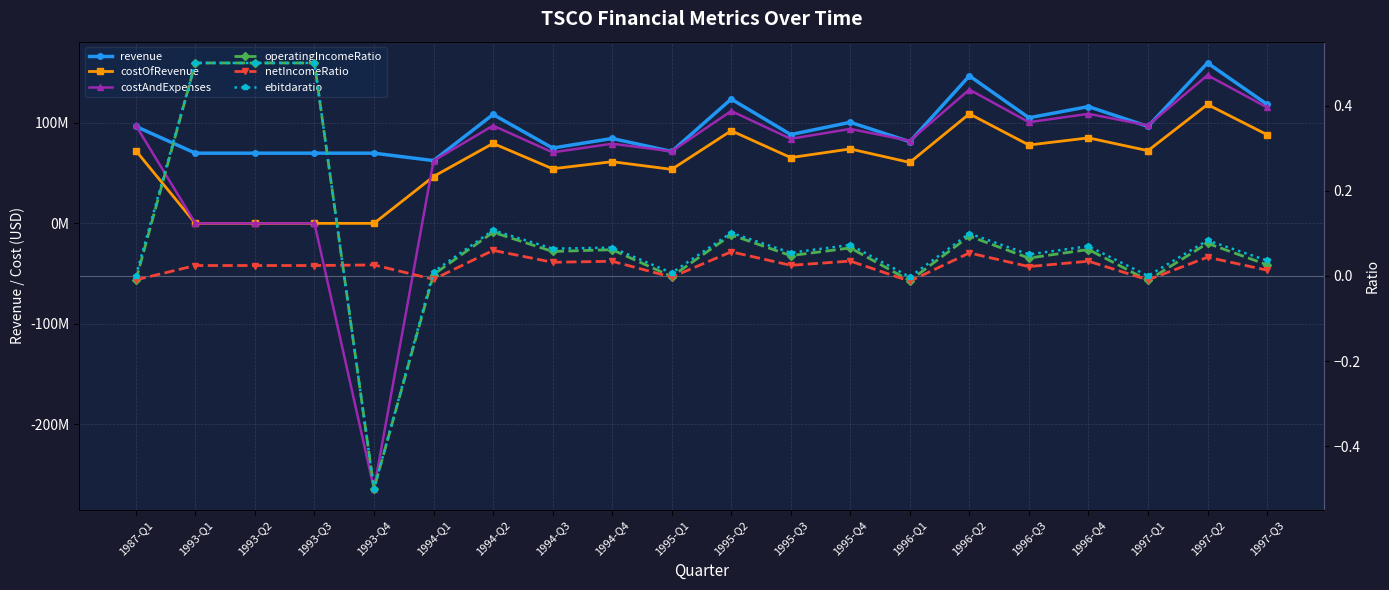

Which series ends up on top after the final intersection of costAndExpenses and netIncomeRatio?

costAndExpenses